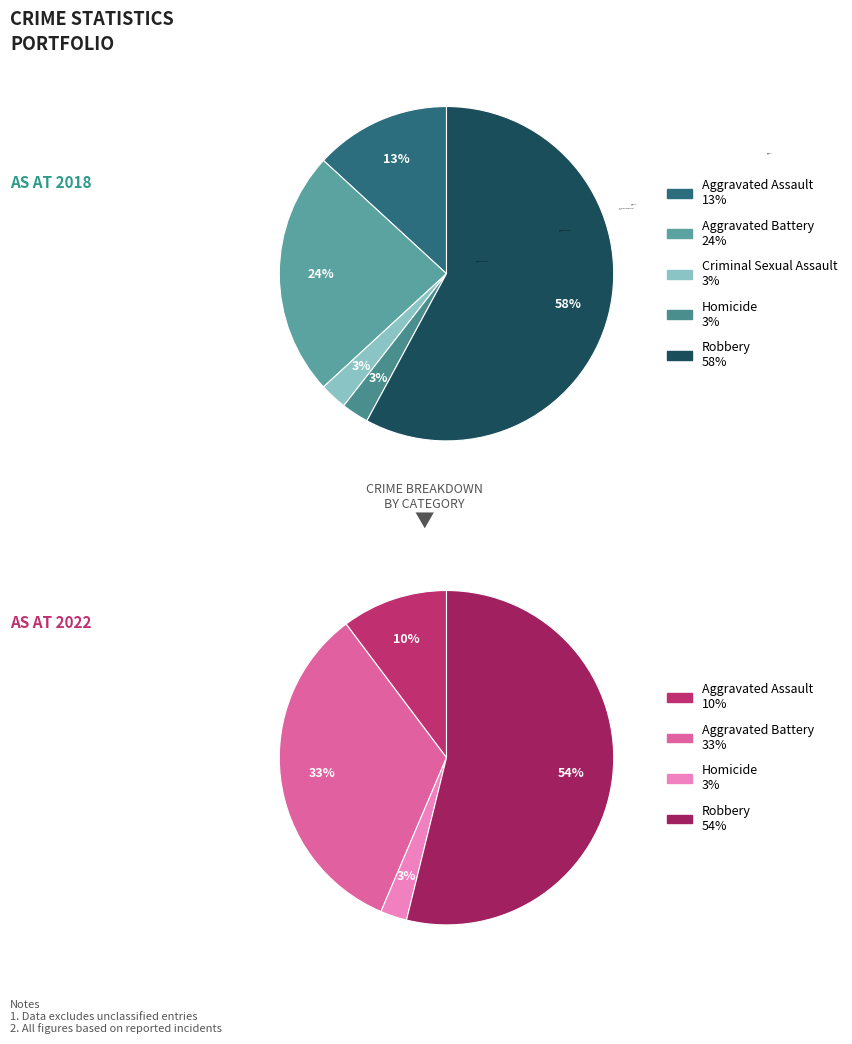

Does Robbery represent more than half of the total?

Yes